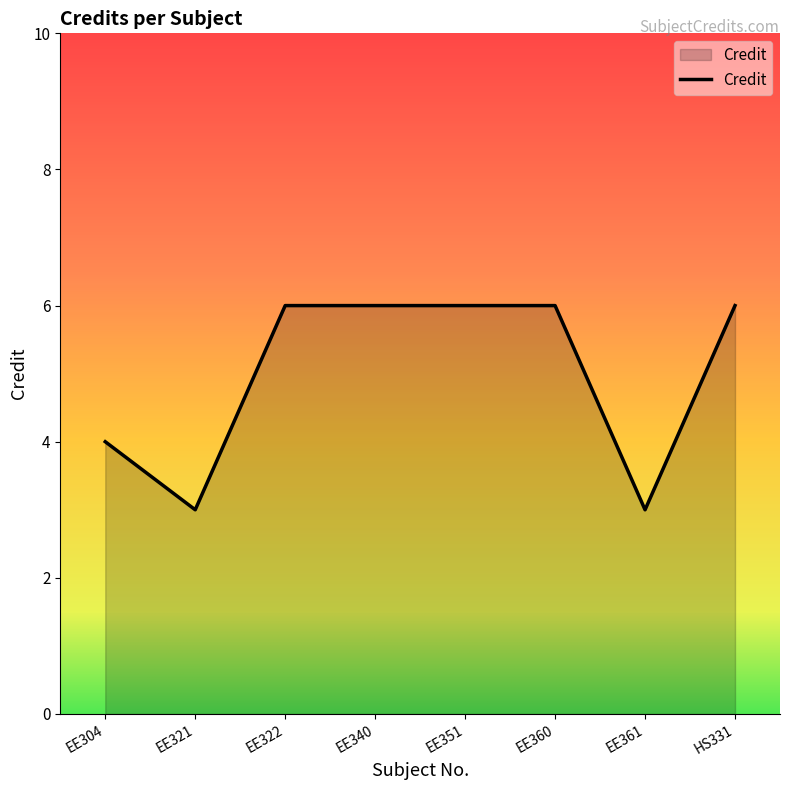

Where is the data nearest to the value 4?

EE304